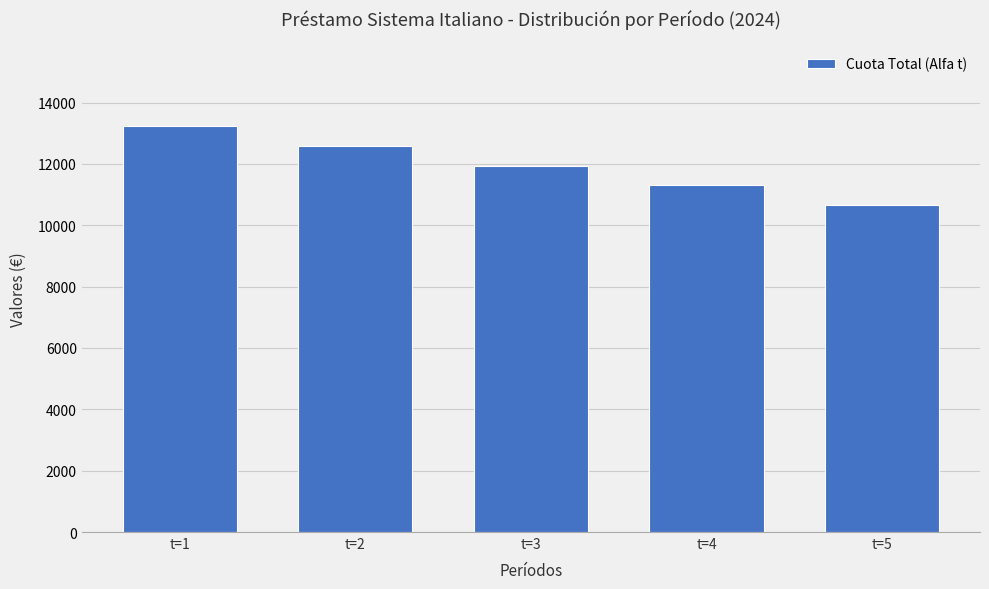

At which category does the chart reach its minimum across all series?

t=5